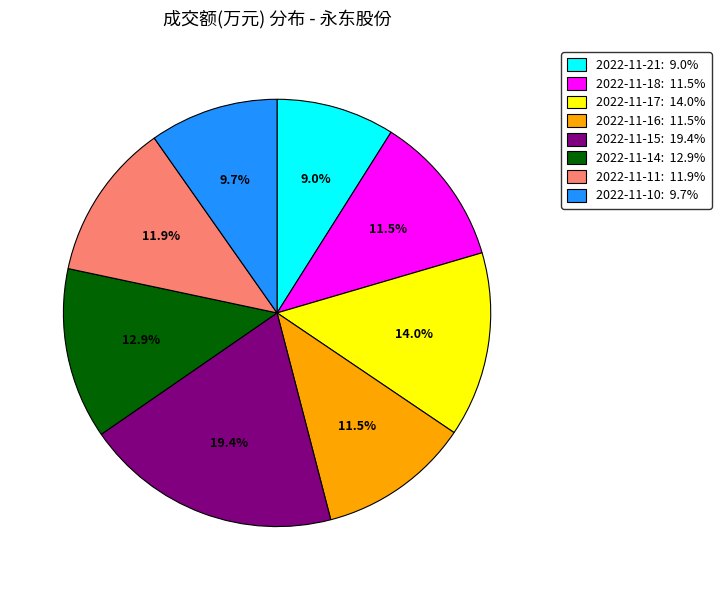

Is there any slice that represents more than half of the pie?

No